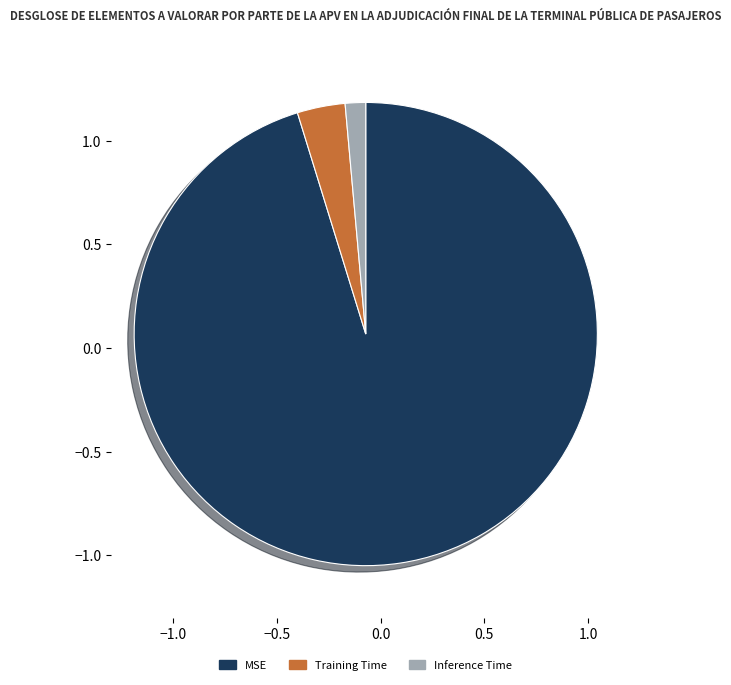

What is the largest slice in the pie chart?

MSE